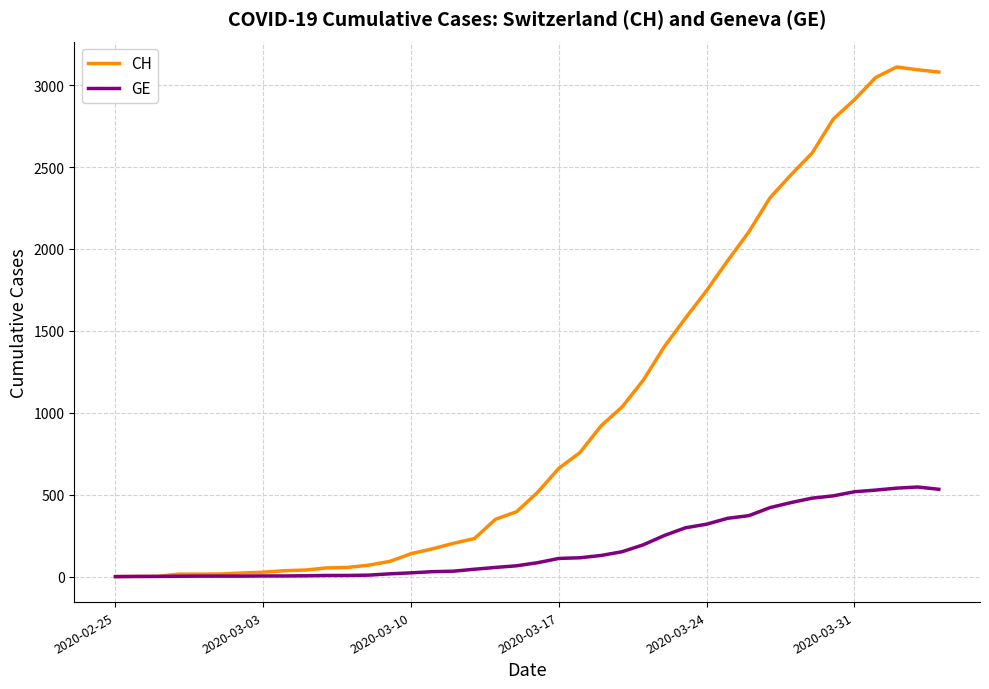

Which series has the largest range (max minus min)?

CH